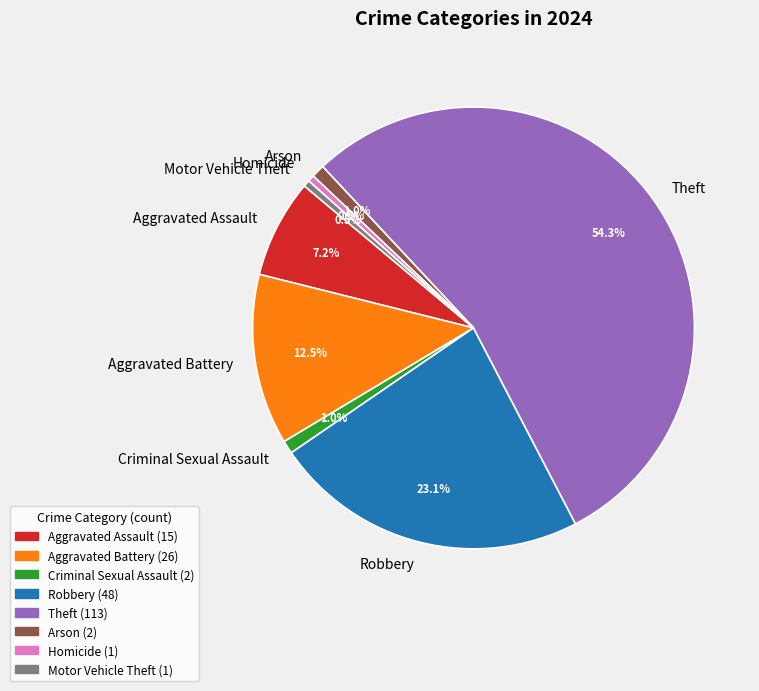

What percentage do Aggravated Battery and Motor Vehicle Theft together represent?

13.0%